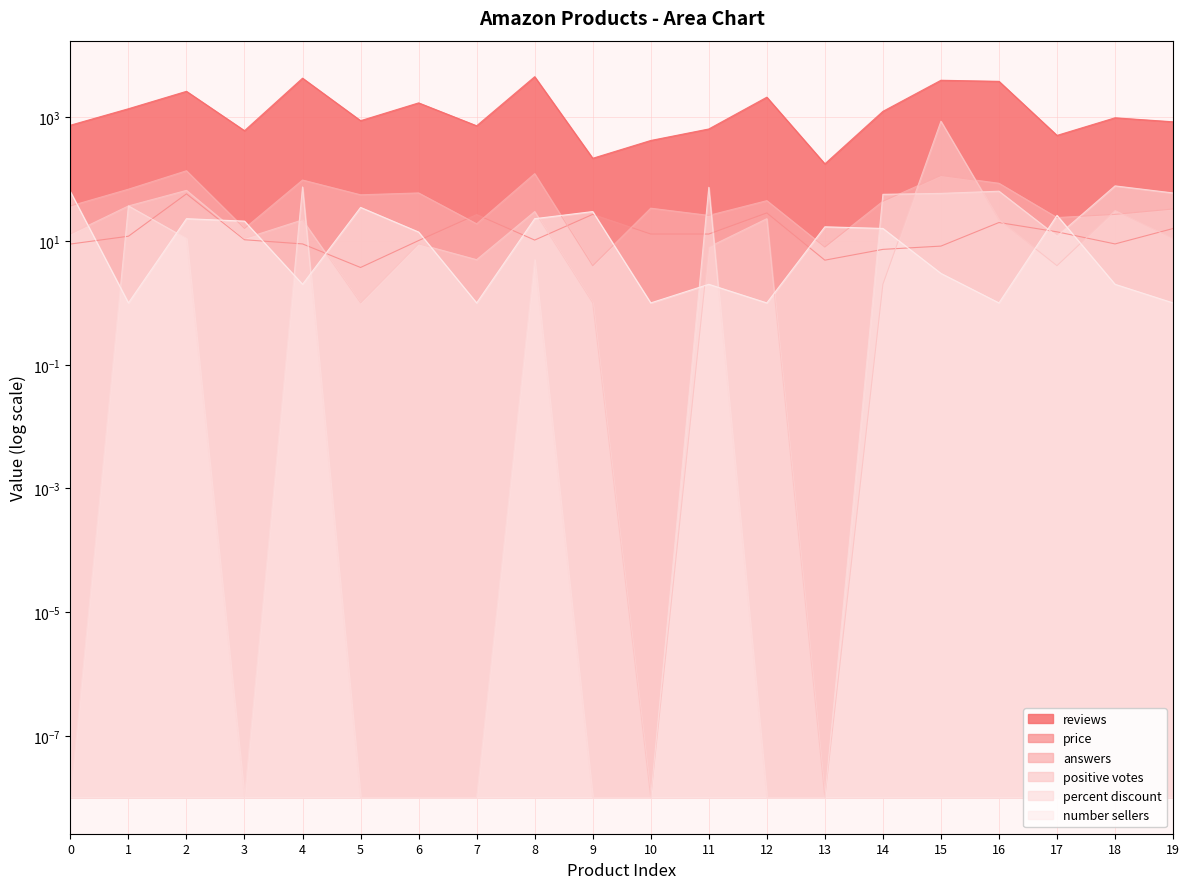

What is the value of the reviews point at the 5th from the left?

4302.0